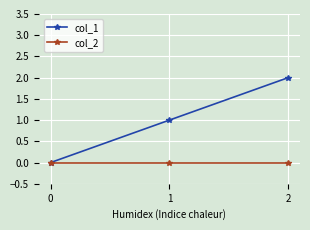

Where is col_1 nearest to the value 1?

1